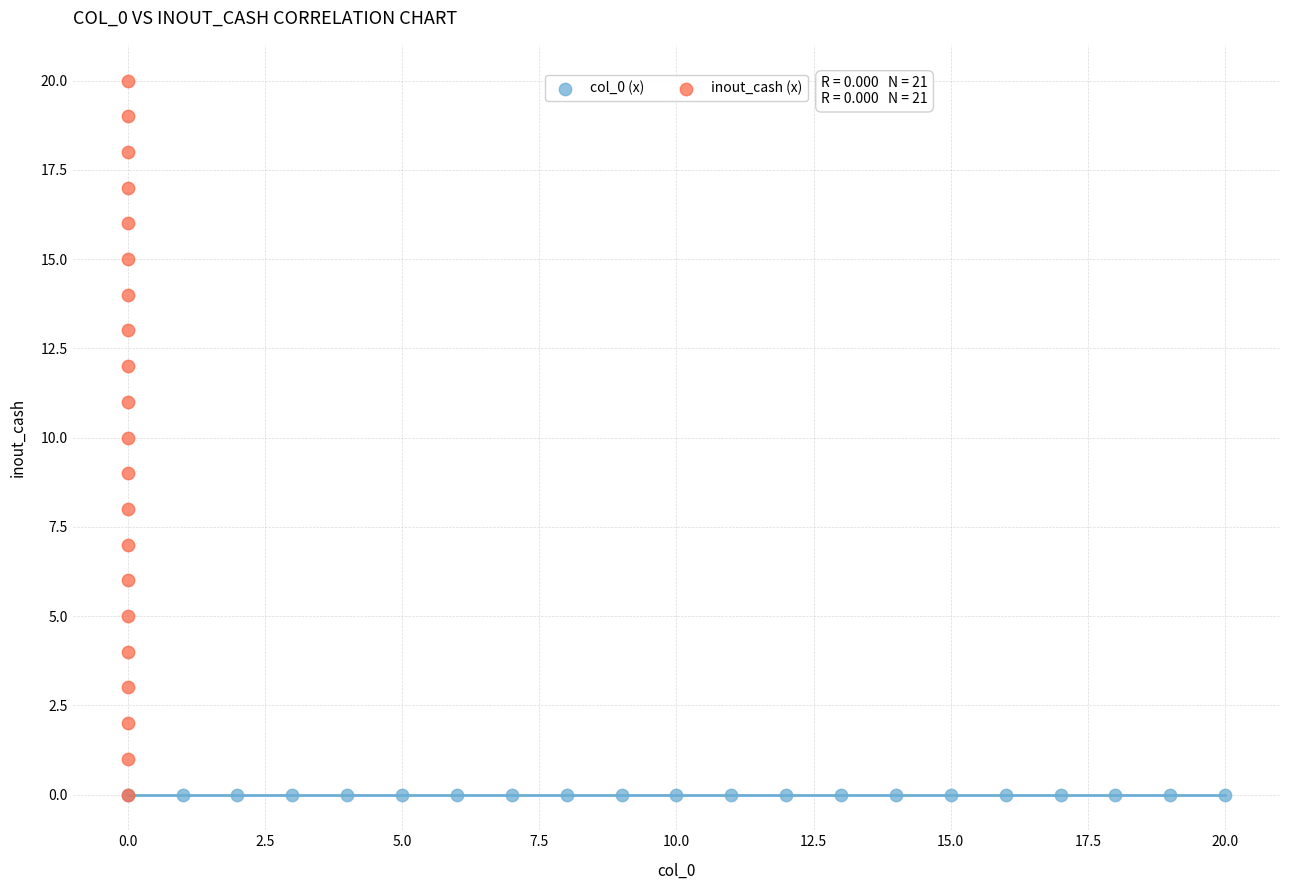

Which series contains the highest Y value?

inout_cash (x)